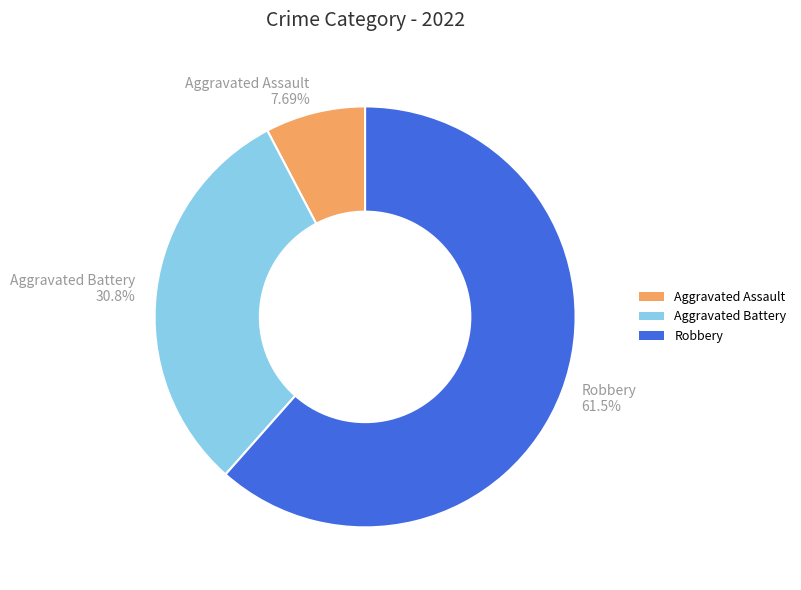

To the nearest percent, what is the combined percentage of Robbery and Aggravated Assault?

69%